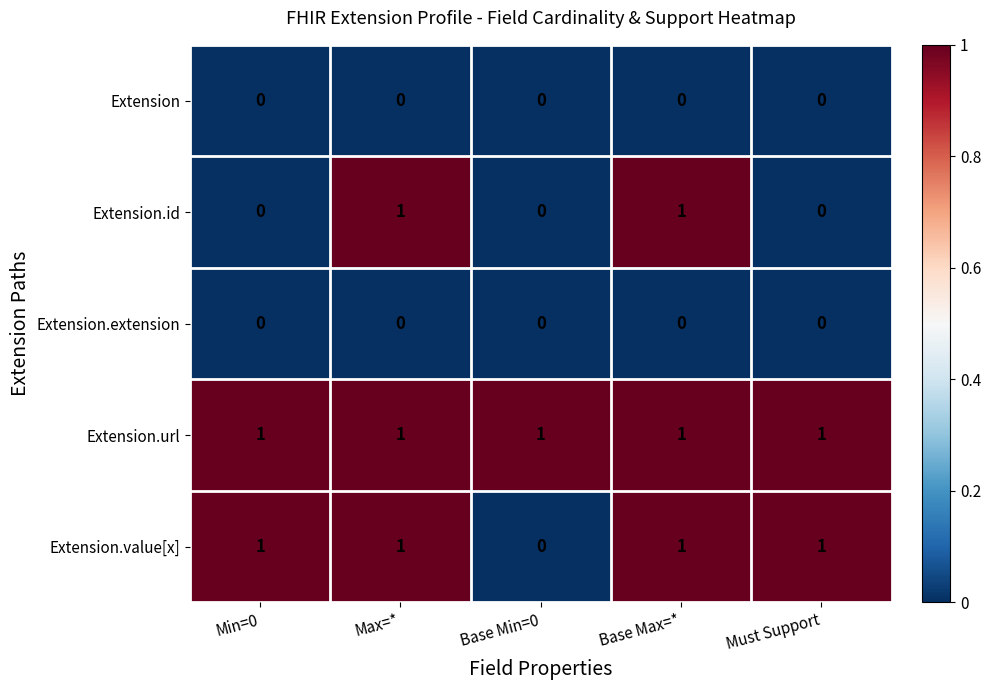

Between Min=0 and Max=*, which series saw the biggest shift?

Extension.id